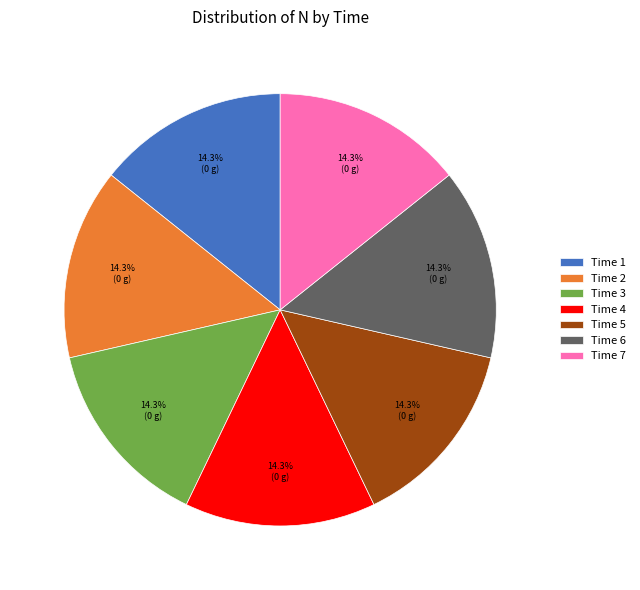

Does Time 3 account for over 50% of the chart?

No